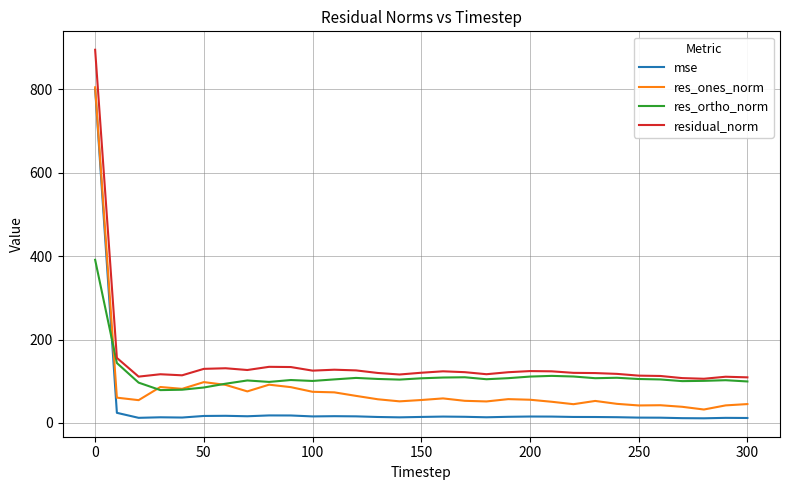

What is the maximum value shown in the chart?

895.0